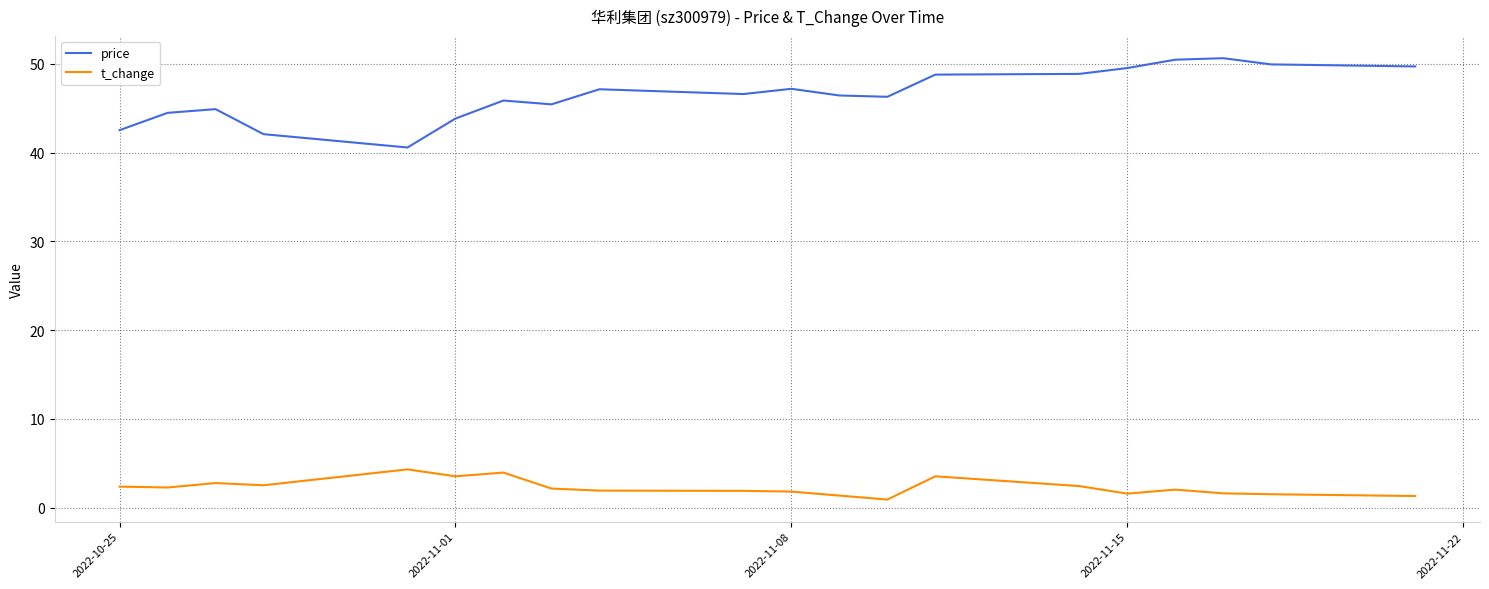

What is the lowest value of the price series?

40.6